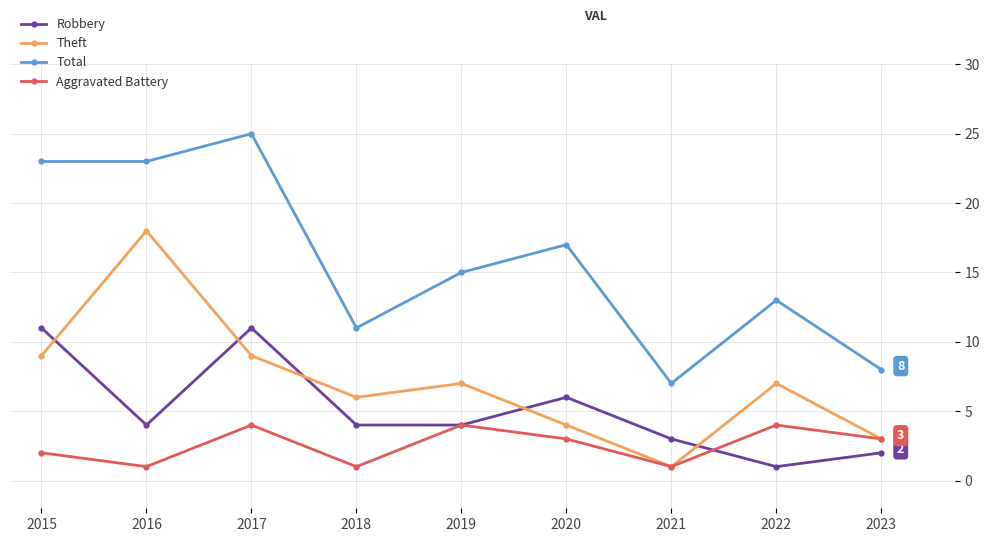

Rank the series at 2015 from highest to lowest value.

Total, Robbery, Theft, Aggravated Battery